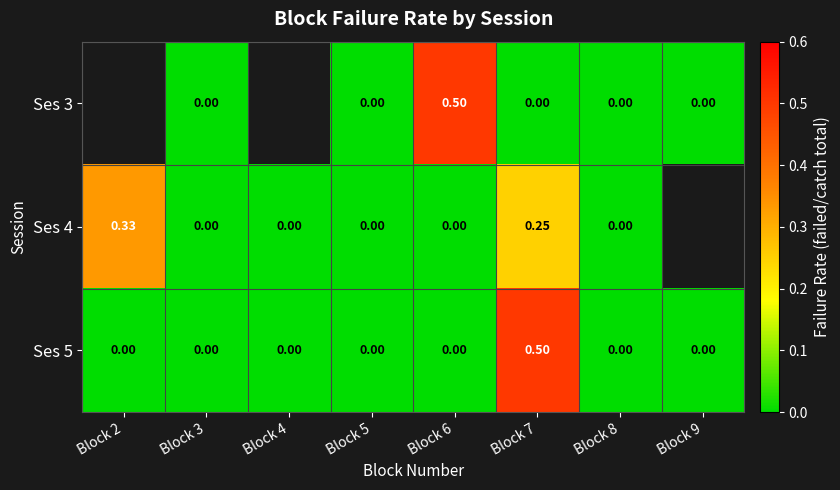

Is the value of Ses 3 at Block 6 greater than the value of Ses 5 at Block 3?

Yes